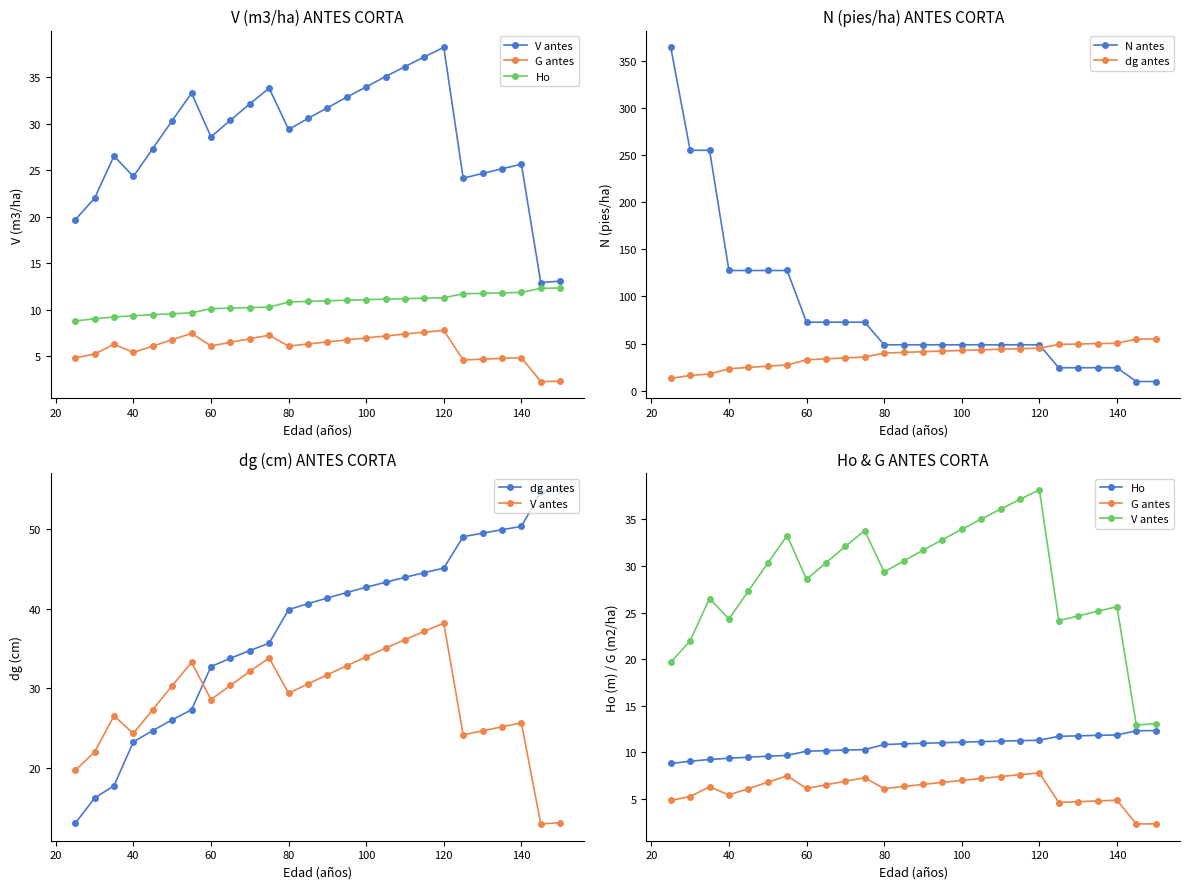

What is the maximum value for dg antes?

55.0